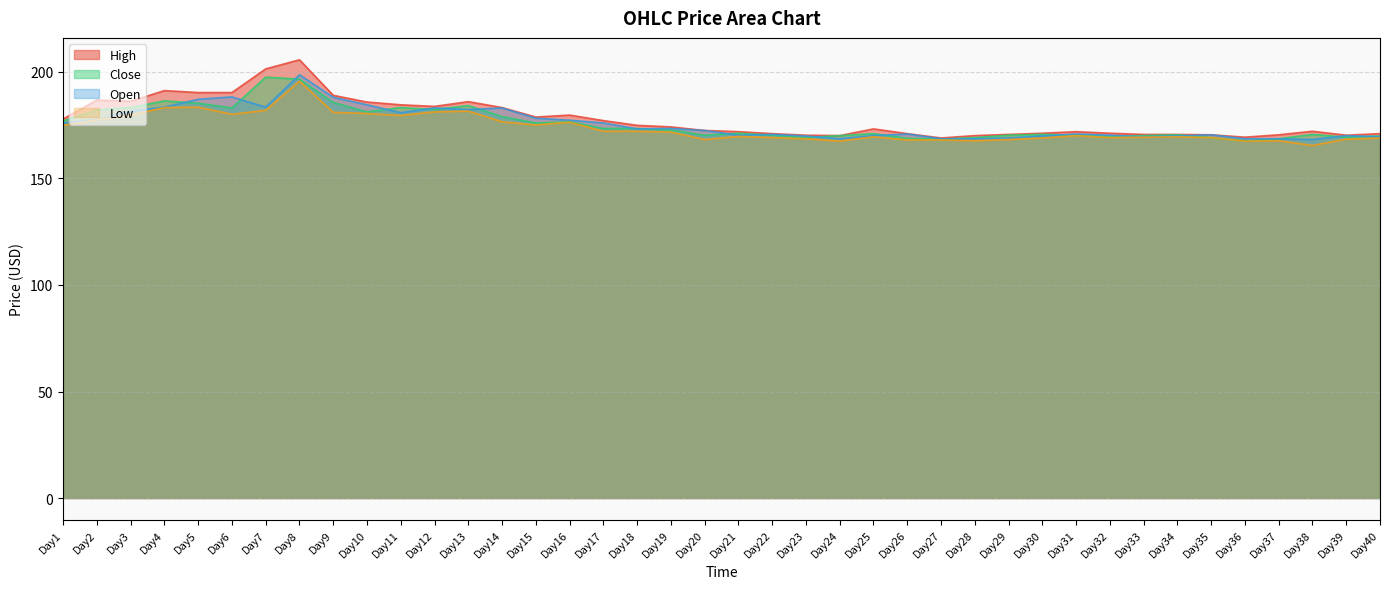

True or false: Low has a value of 87.3 at Day34.

False